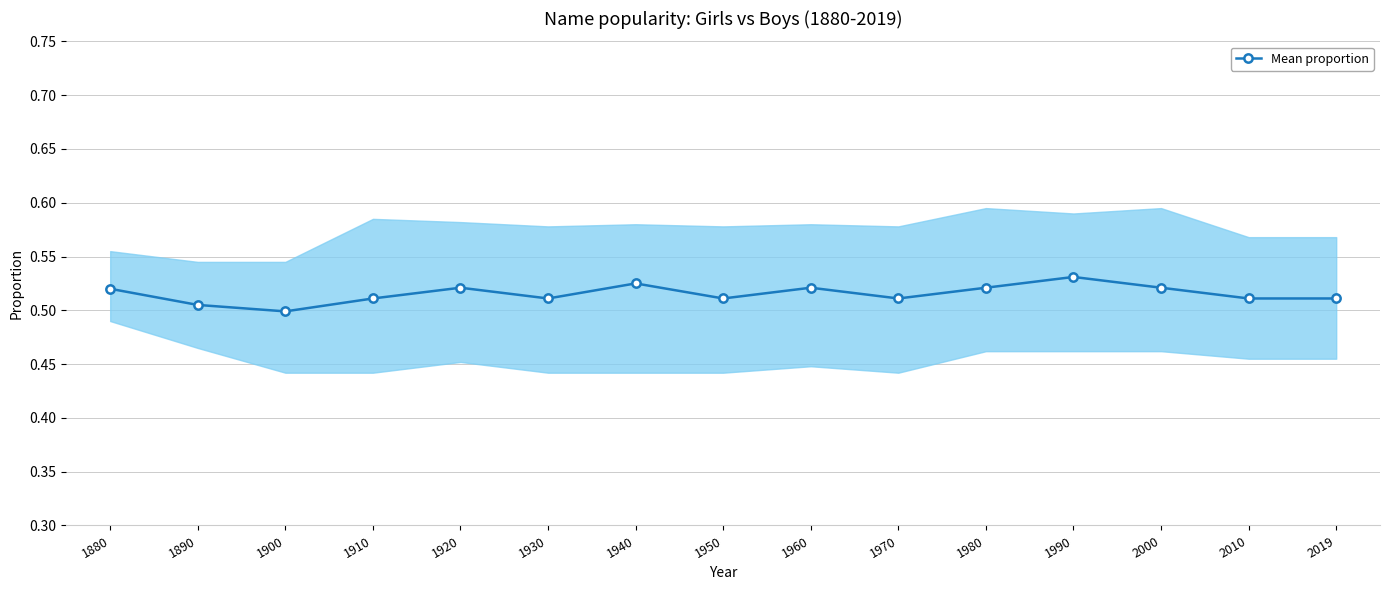

The chart shows a value of 0.3 at 2010. True or false?

False